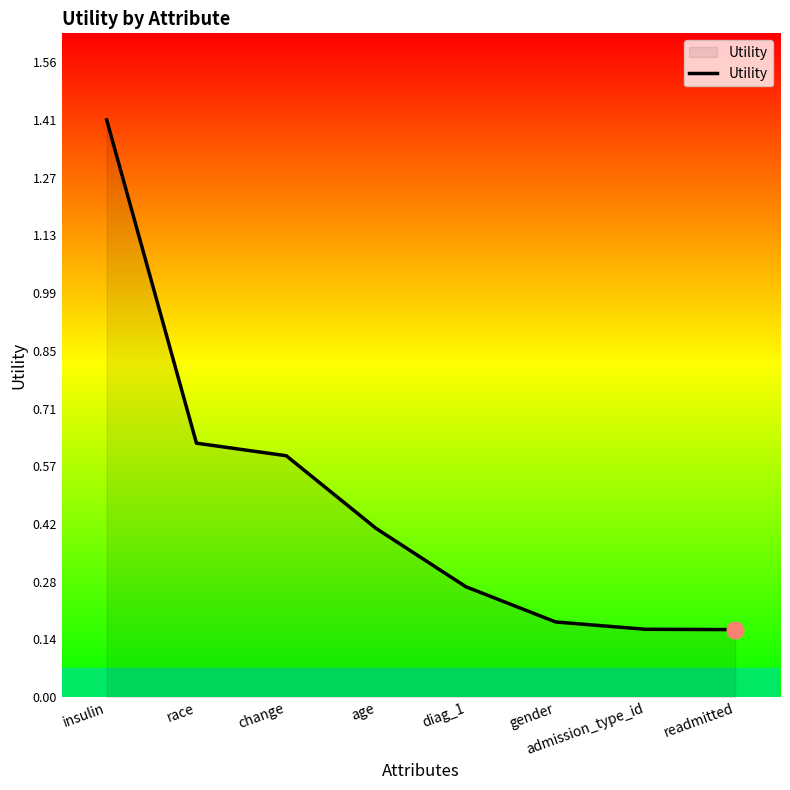

True or false: there are more than 0 points higher than both neighbors.

False